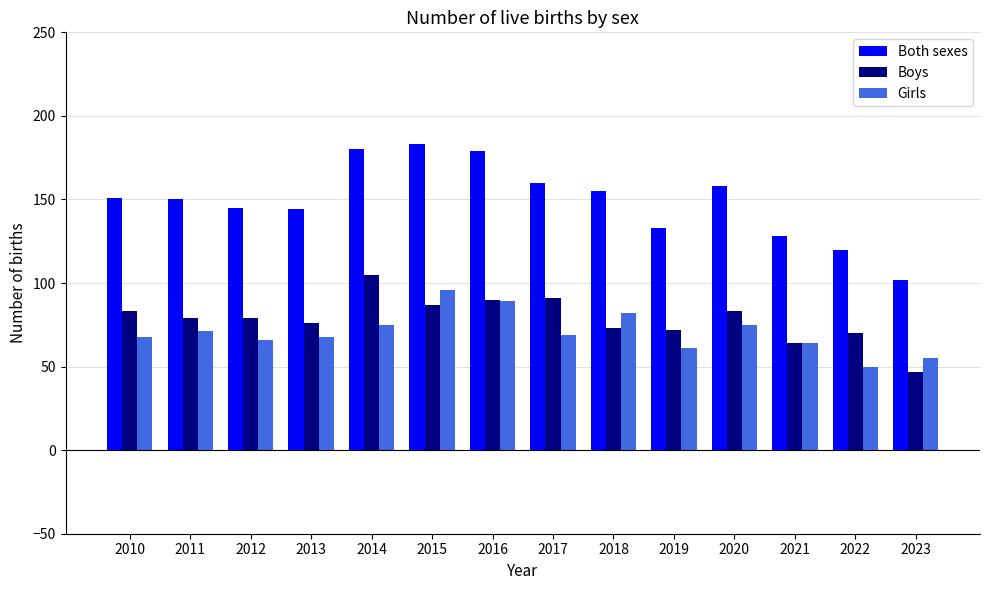

Which category has the lowest value across all series?

2023